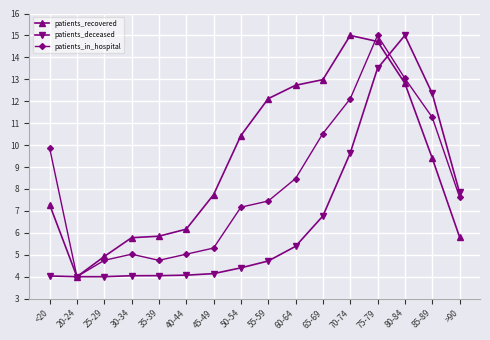

What is the spread (max minus min) of values at 70-74?

5.4